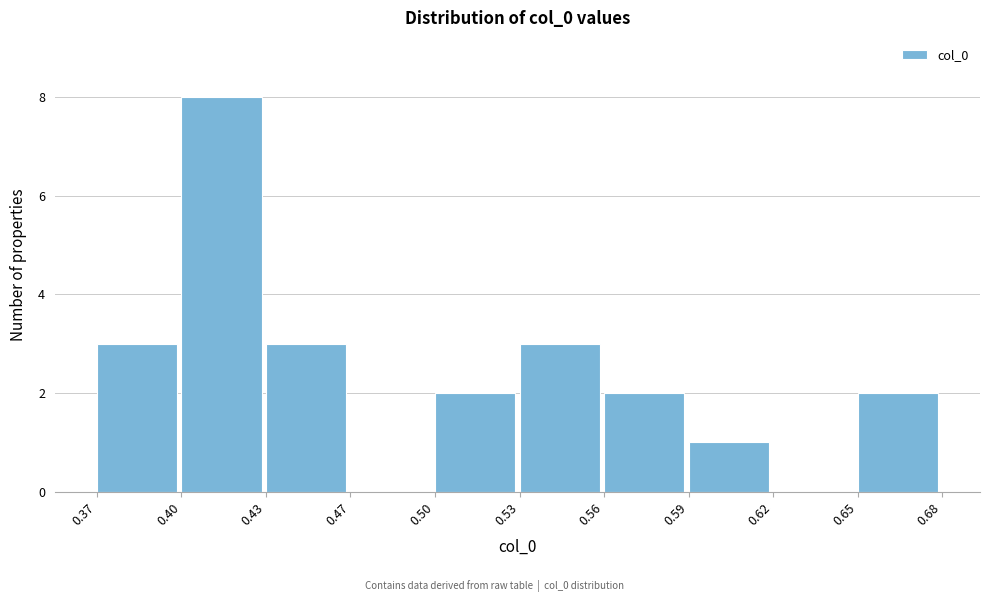

Reading left to right, list all the values displayed in this chart.

0.37=3	0.40=8	0.43=3	0.47=0	0.50=2	0.53=3	0.56=2	0.59=1	0.62=0	0.65=2